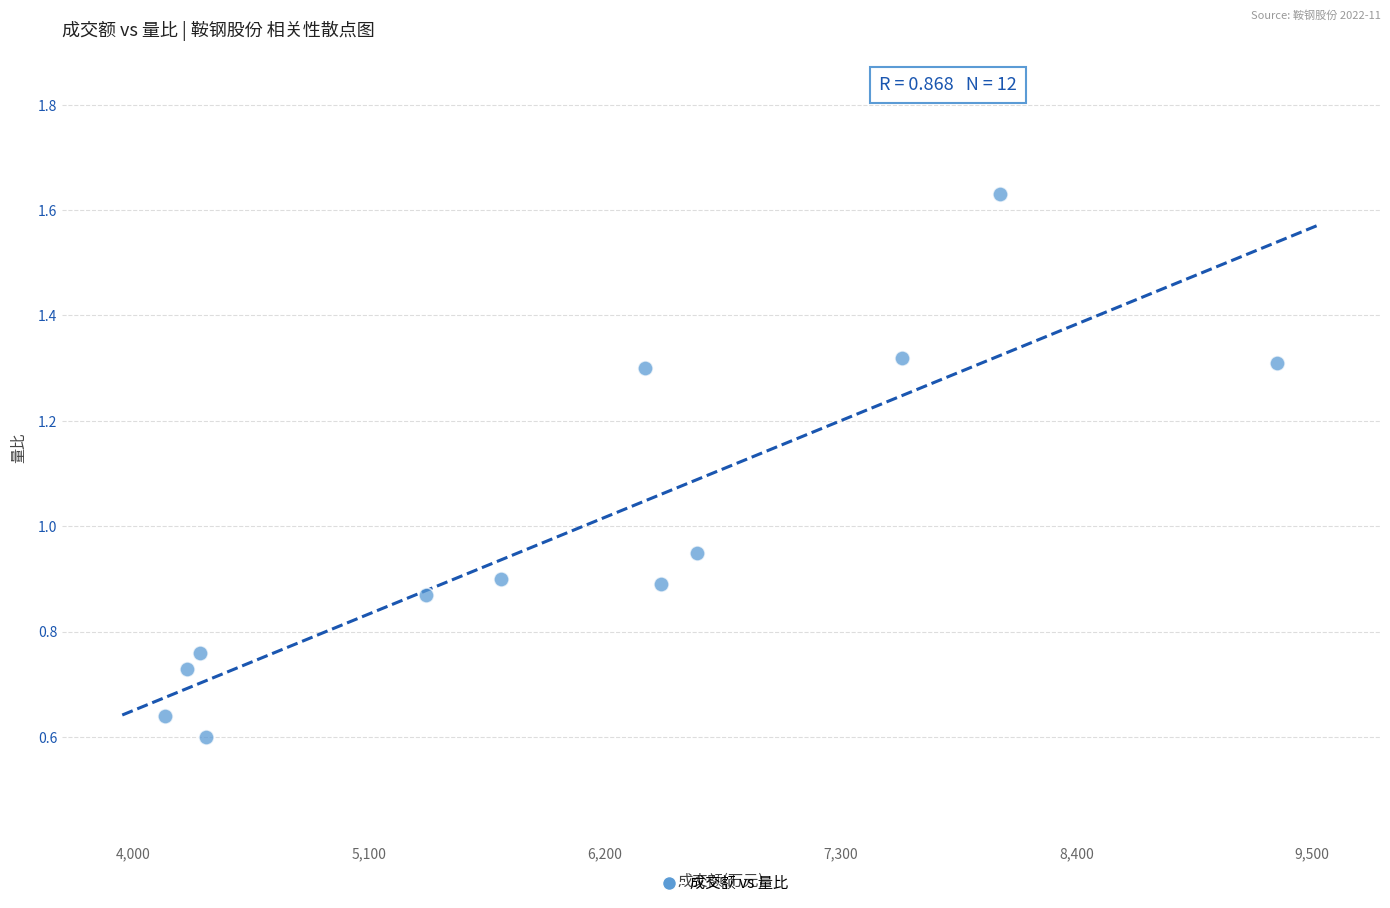

What is the average Y value?

1.0